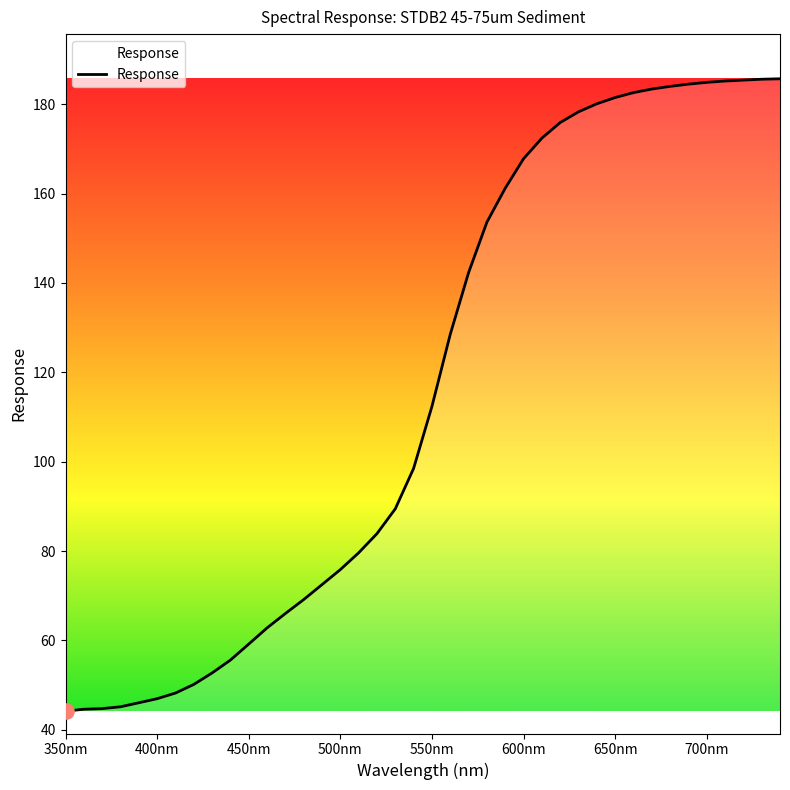

What is the greatest value displayed?

185.7